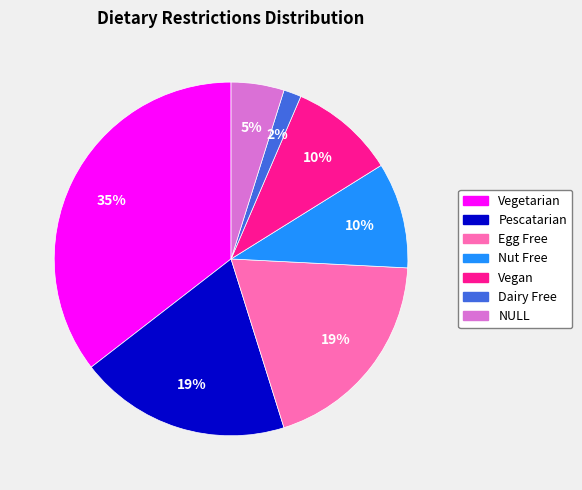

Which category has the biggest portion of the pie?

Vegetarian